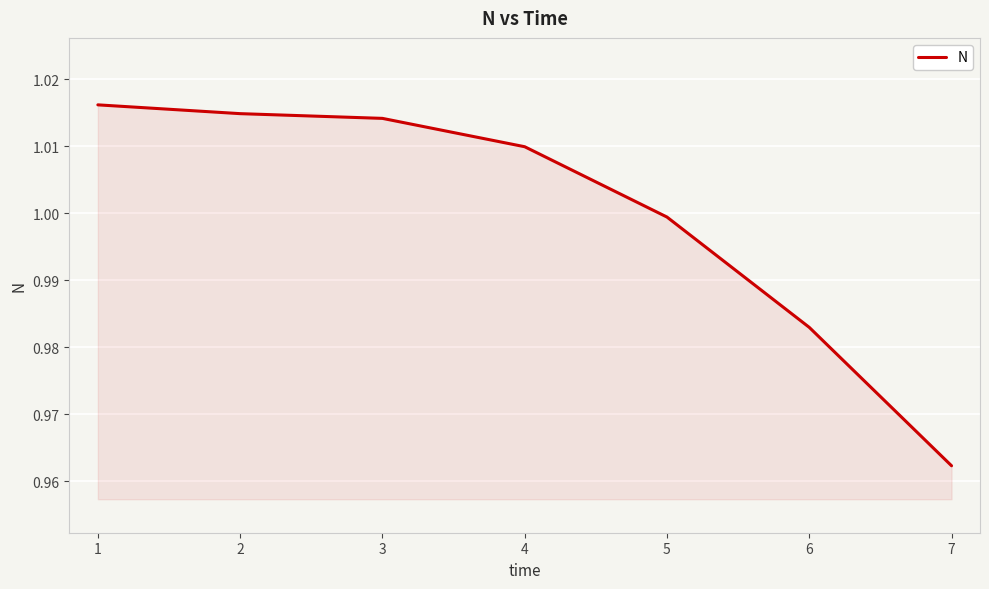

Between 7 and 6, which is larger?

6